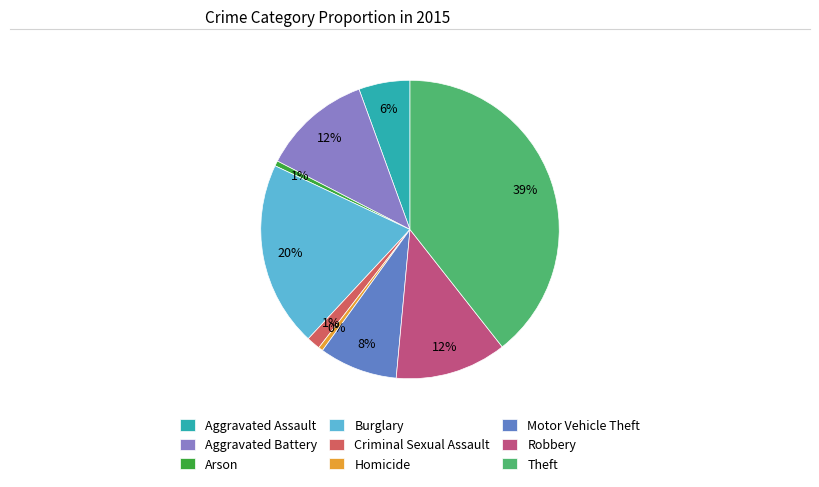

To the nearest percent, what is the difference between the Motor Vehicle Theft and Homicide slice percentages?

8%